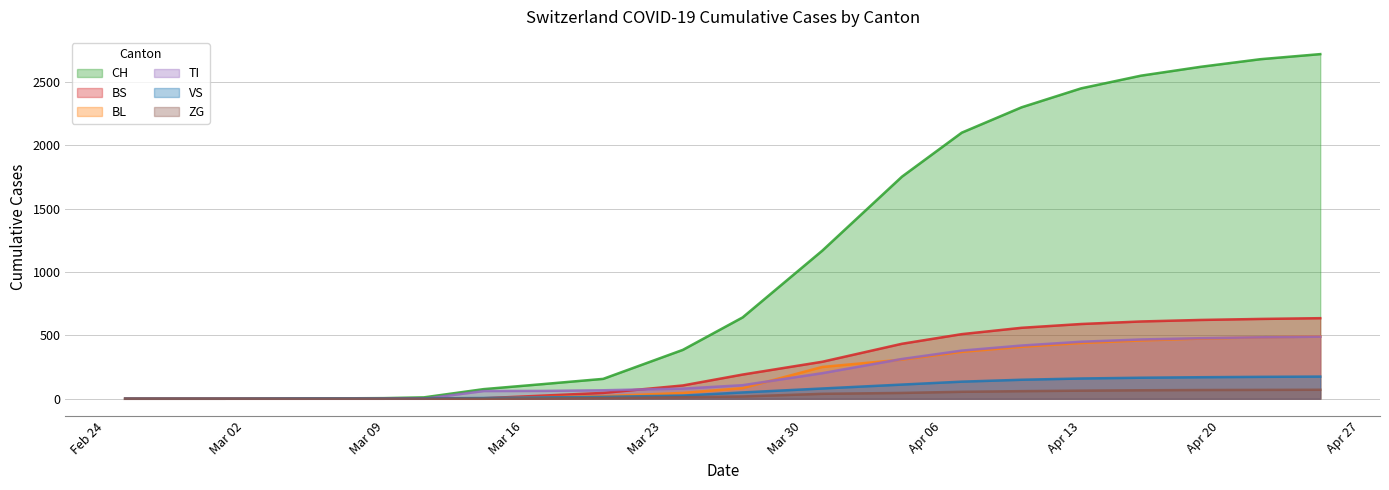

How many lines are shown in the chart?

6